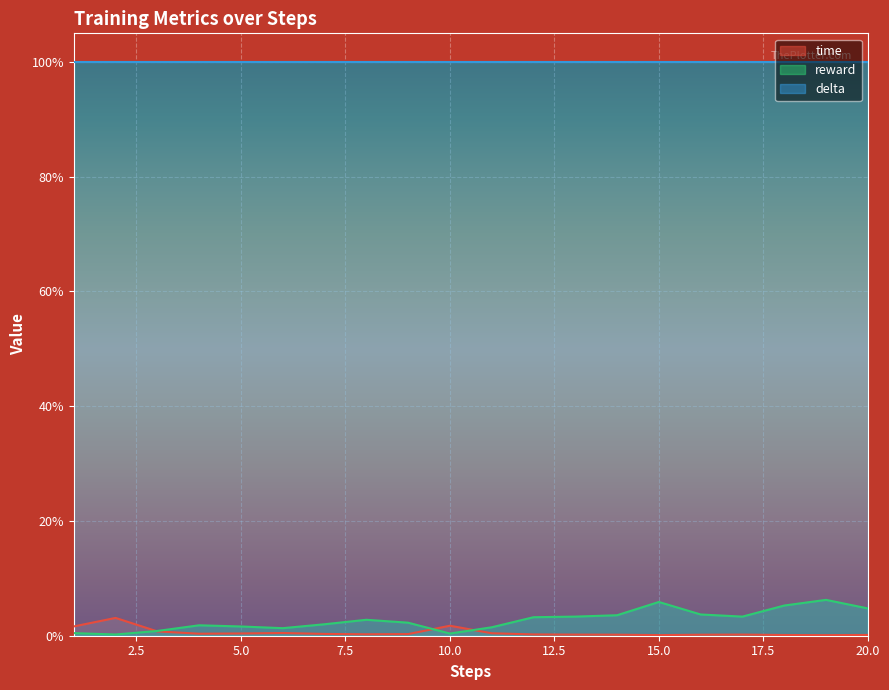

At which category does the chart reach its minimum across all series?

19